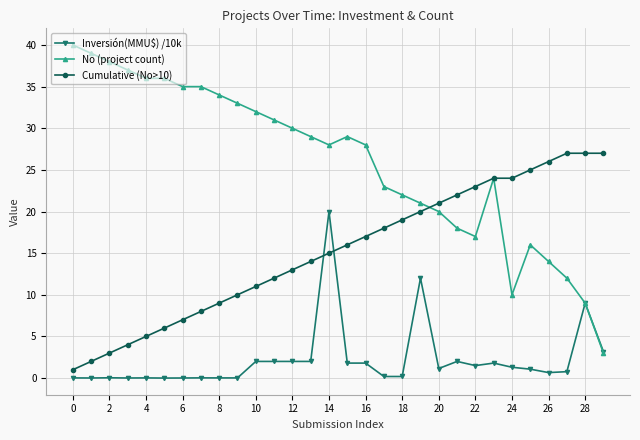

Count the number of categories in the chart.

30